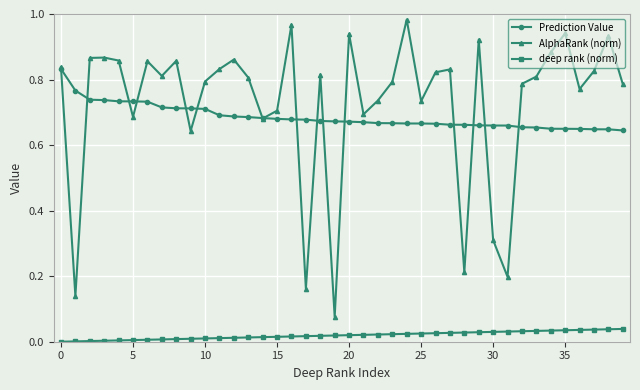

Rank the series by their maximum value, from highest to lowest.

AlphaRank (norm), Prediction Value, deep rank (norm)